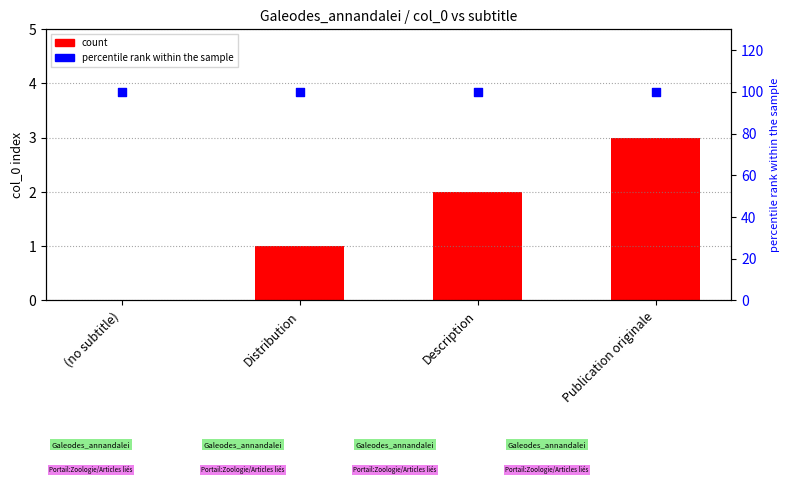

What is the total value across all series at Description?

102